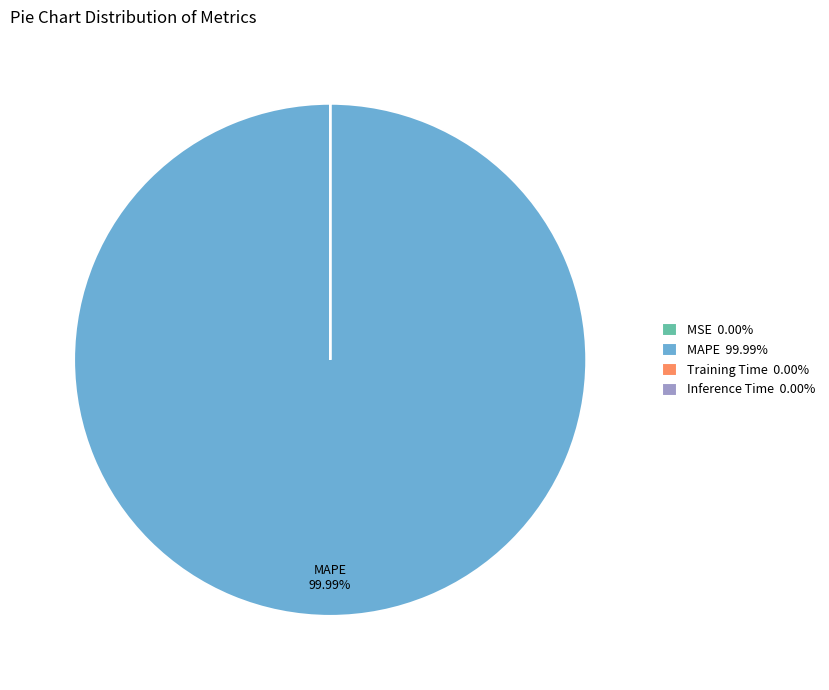

Which category has the biggest portion of the pie?

MAPE